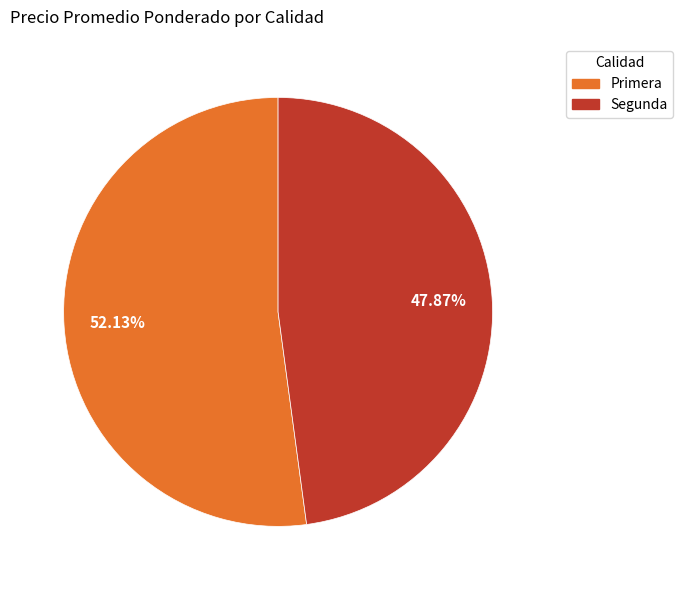

Is Segunda the majority of the pie?

No